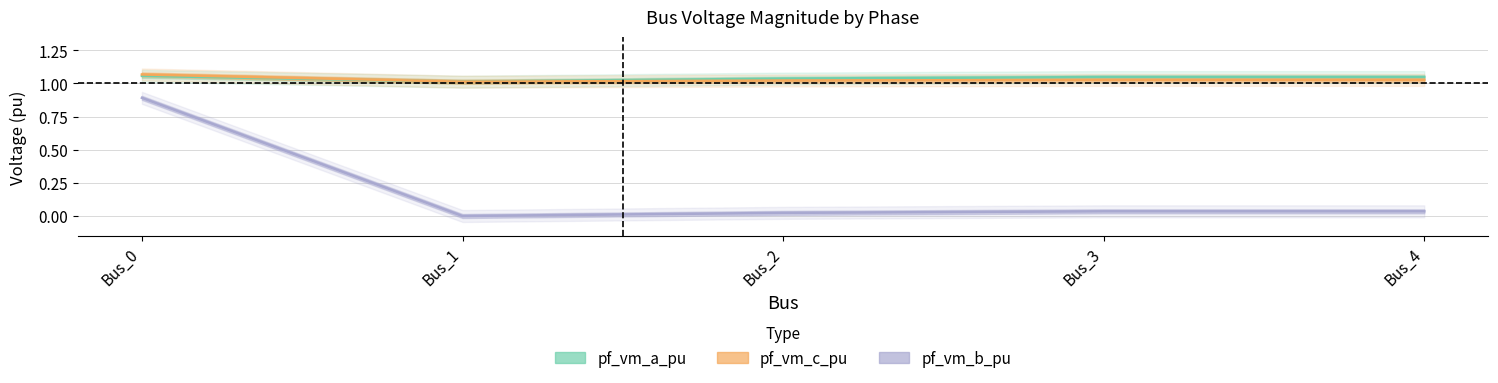

The value of pf_vm_c_pu at Bus_3 is 1.3. True or false?

False